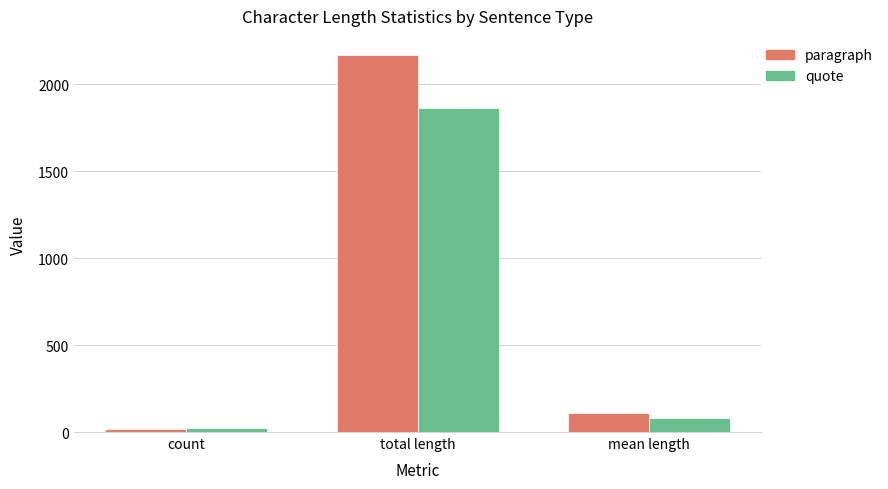

Reading left to right, what are all the values shown in this chart?

paragraph: 20	2169	108
quote: 24	1865	78